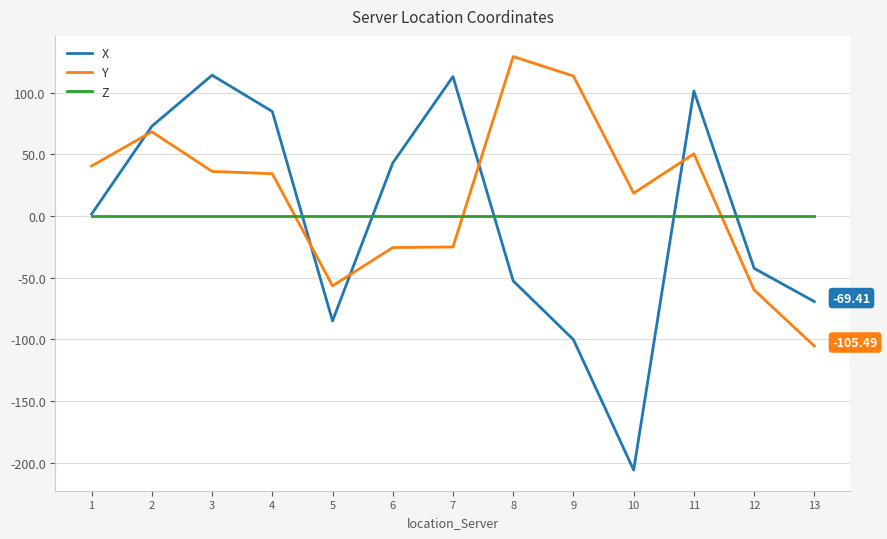

What is the spread (max minus min) of values at 5?

85.1